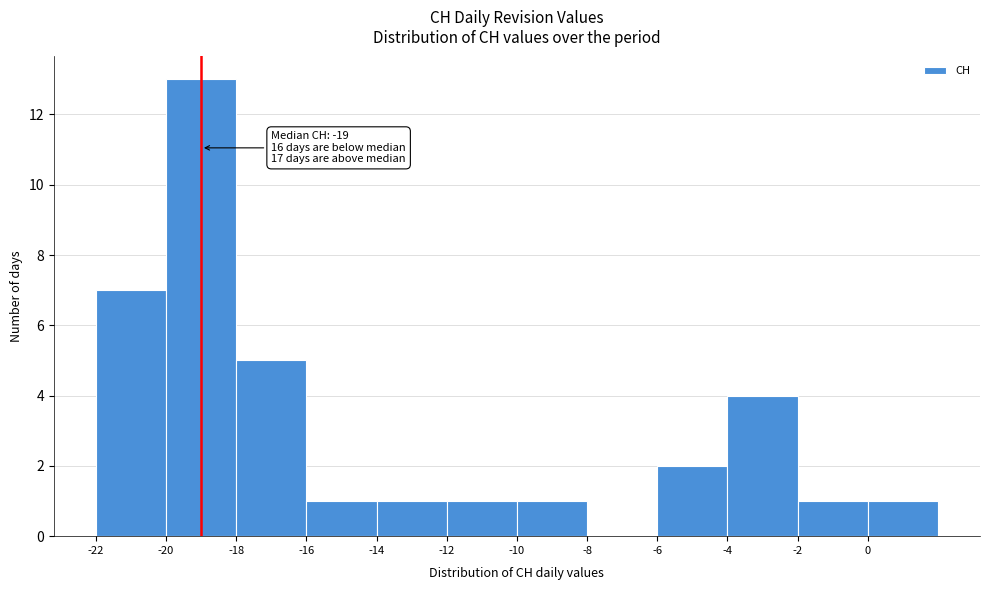

Over which range of the x-axis is the bar tallest?

-20 to -18